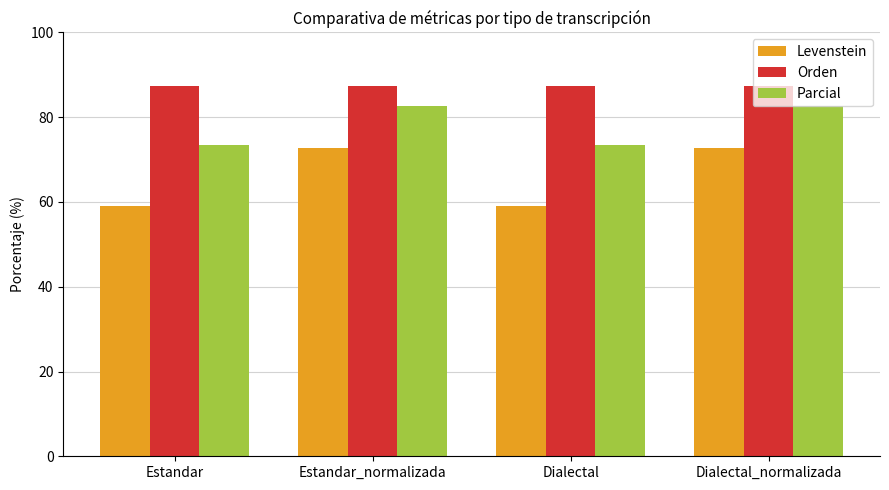

How many series are shown in this chart?

3